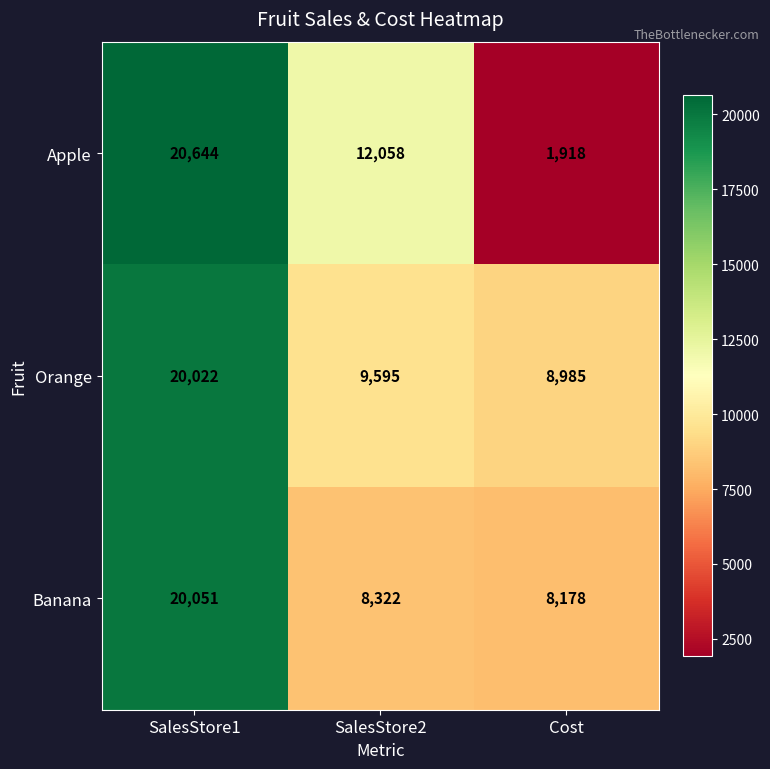

List the series in order of their overall mean, lowest first.

Apple, Banana, Orange